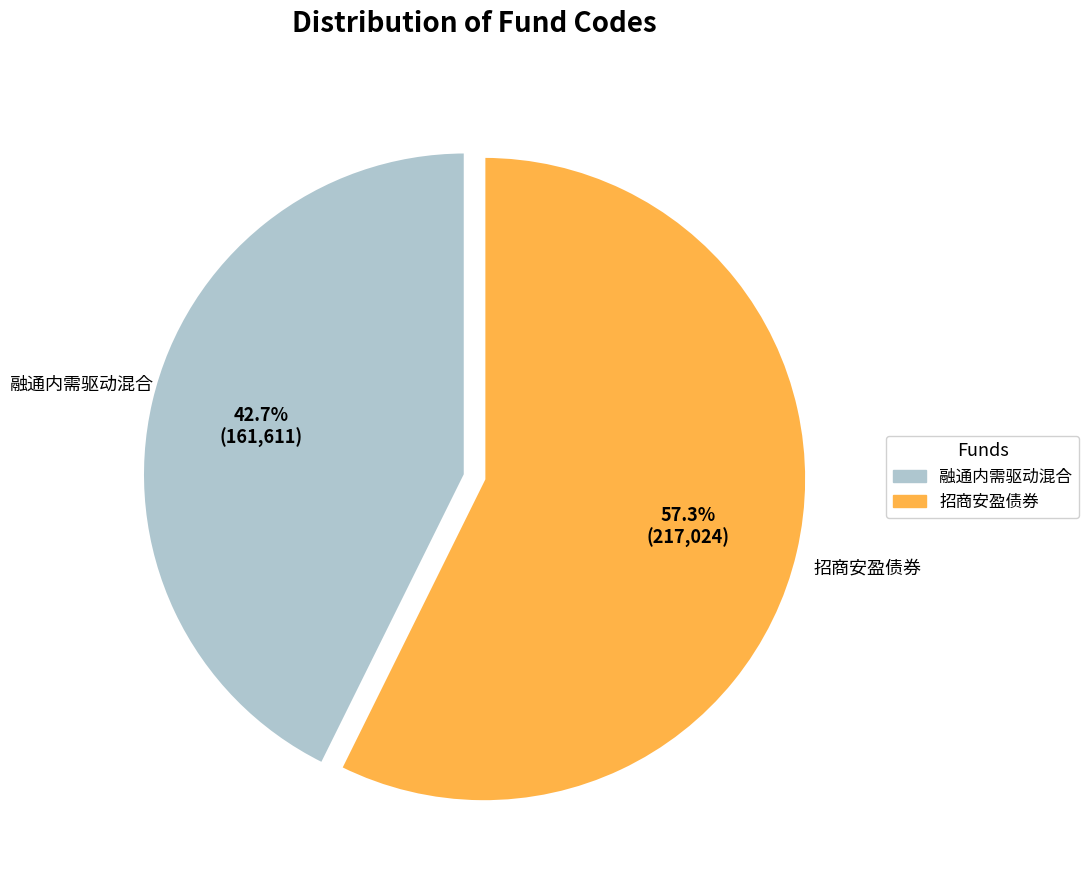

To the nearest percent, what is the difference between the largest and smallest slice percentages?

15%